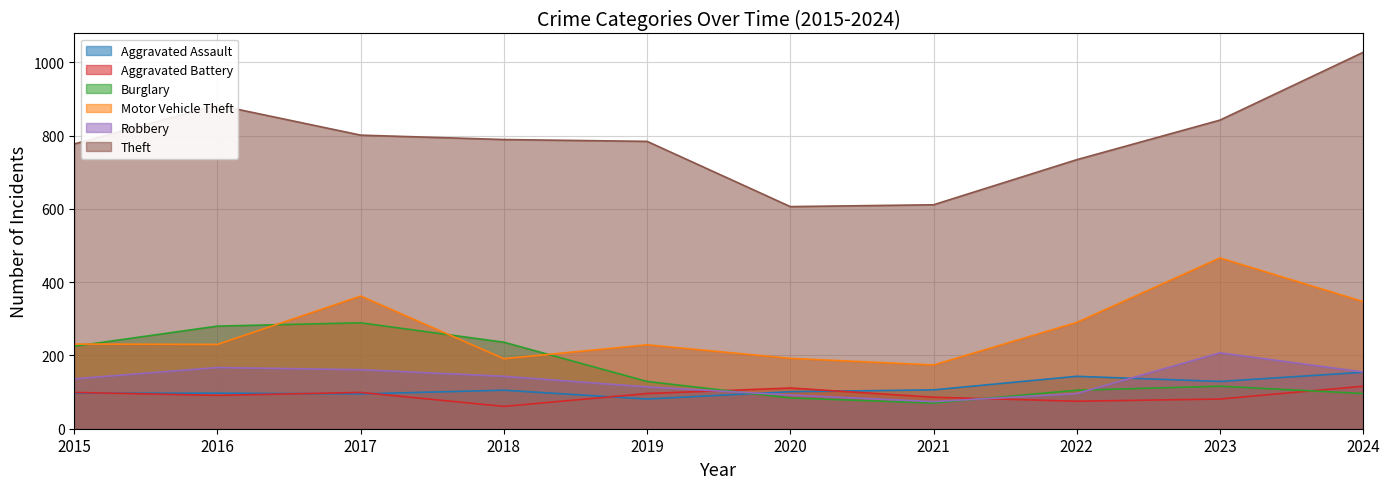

How many interior local peaks does the Aggravated Battery series have?

2